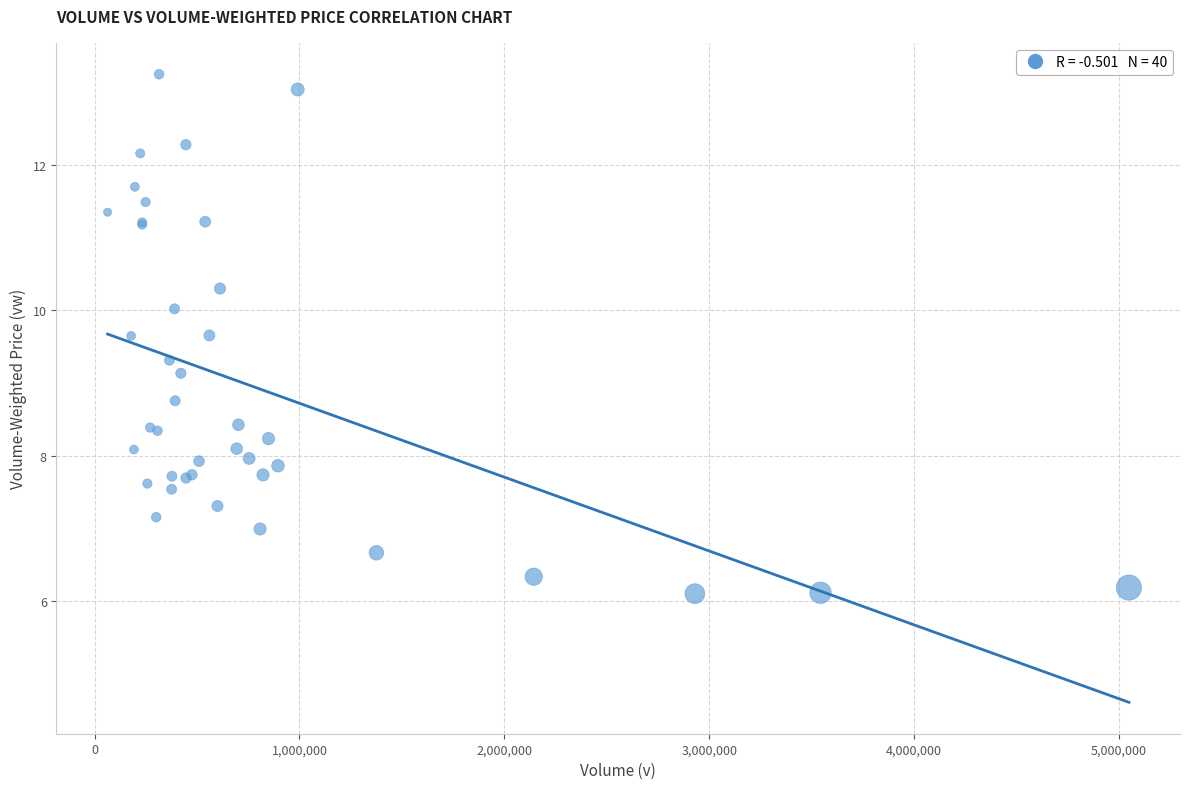

What Y value in the scatter plot is closest to 9?

9.1